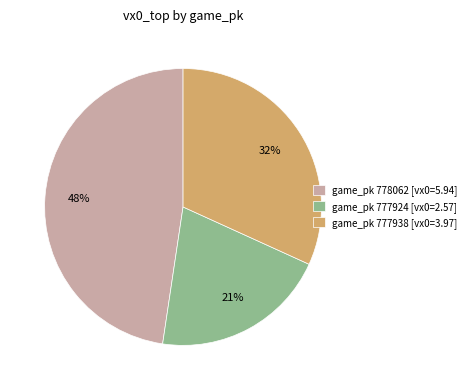

Which slice is the smallest?

game_pk 777924 [vx0=2.57]